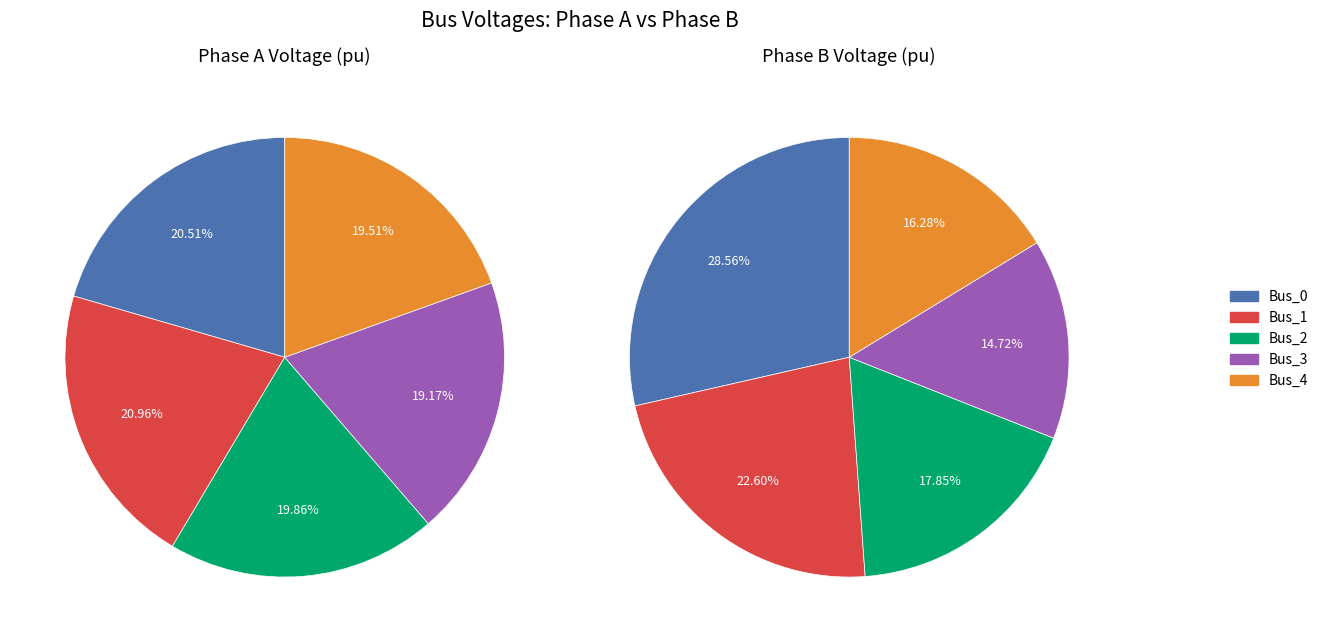

Rank the series by their maximum value, from lowest to highest.

values_b, values_a